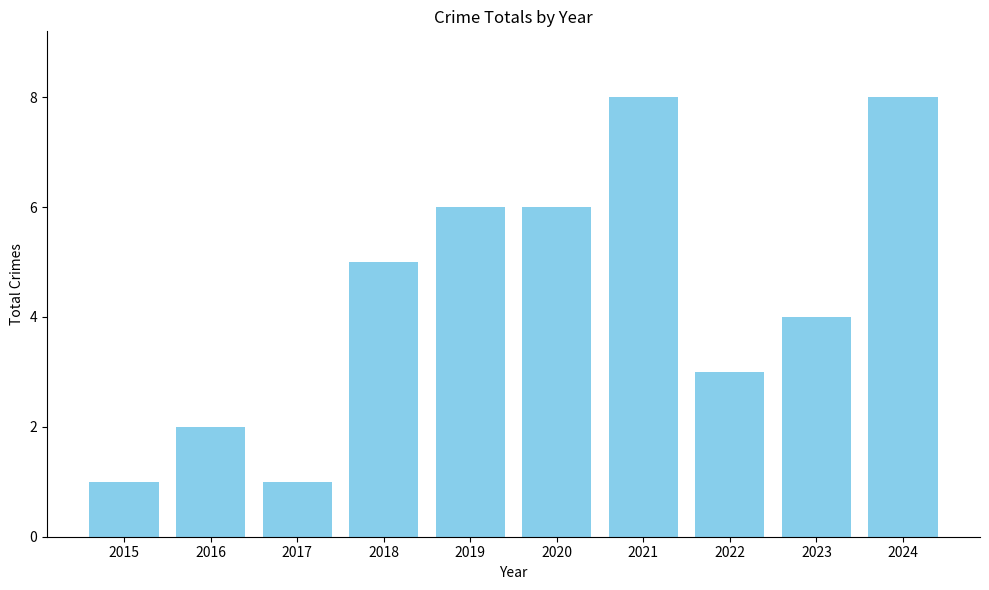

True or false: the data shows 4 at 2021.

False